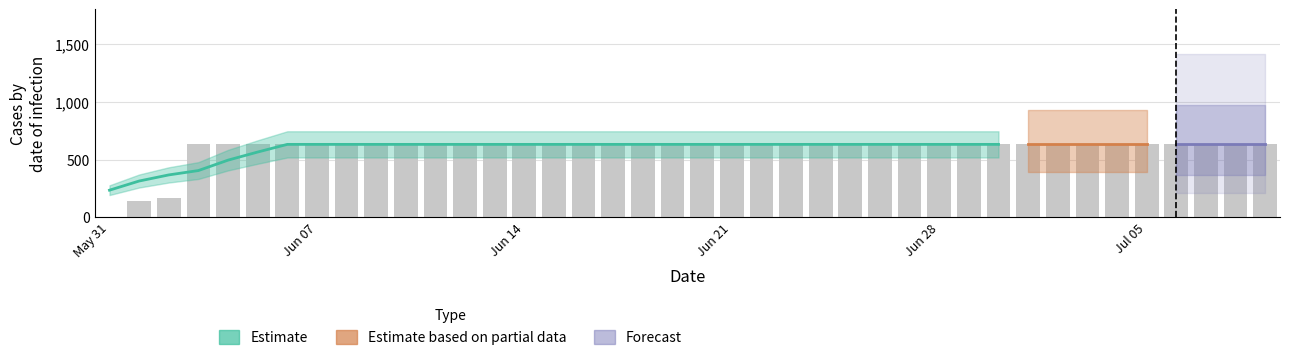

Read the value at 2020-06-26, to the nearest 100.

600